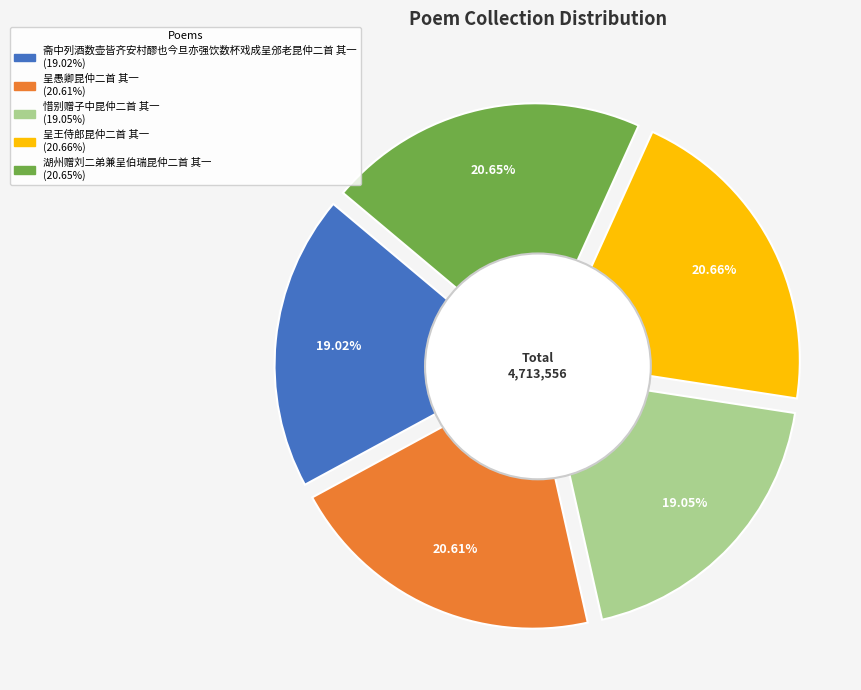

Which category has the smallest portion of the pie?

斋中列酒数壶皆齐安村醪也今旦亦强饮数杯戏成呈邠老昆仲二首 其一